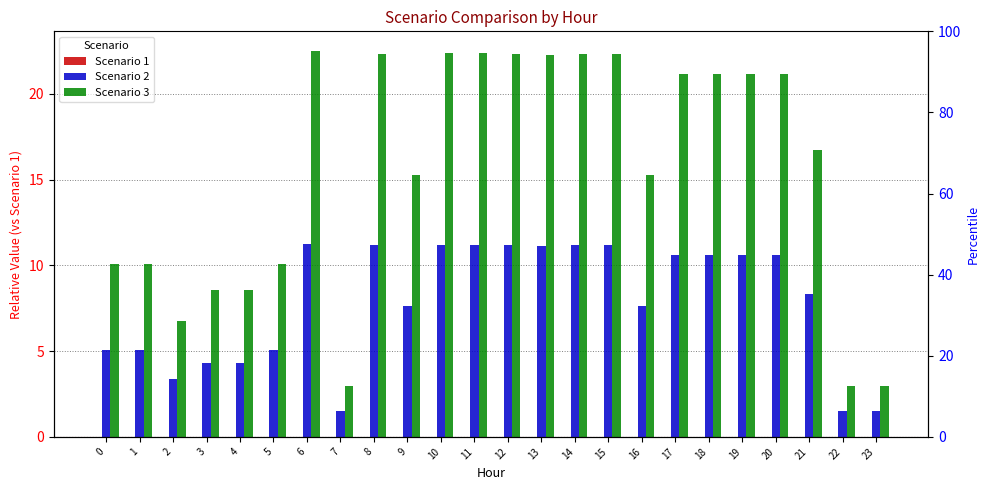

Which series changed the most between 3 and 13?

Scenario 3